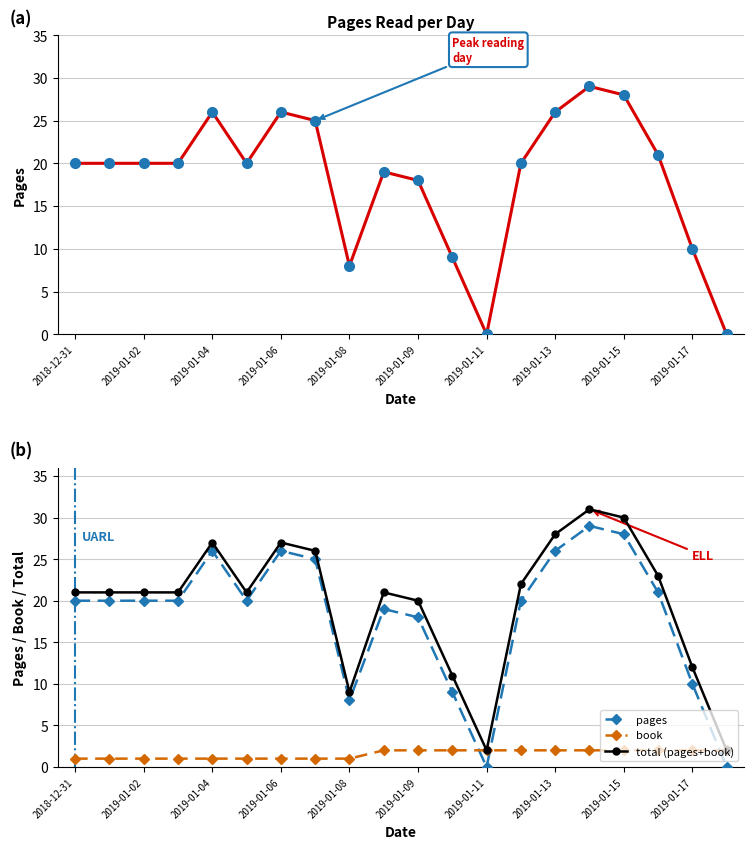

Which series has the widest spread of values?

pages